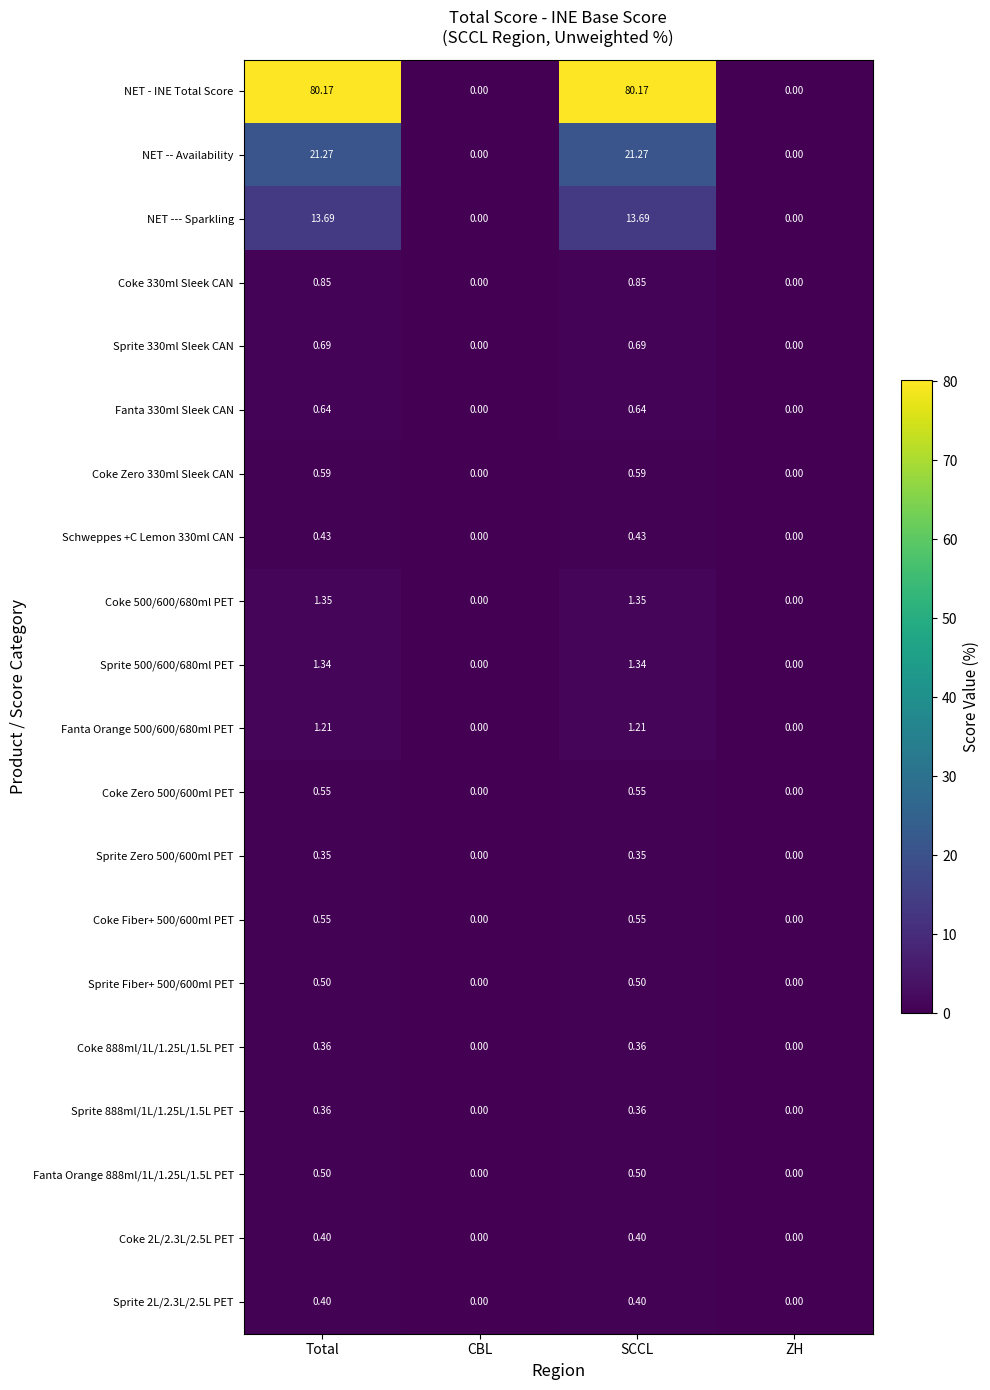

Count the number of categories in the chart.

4